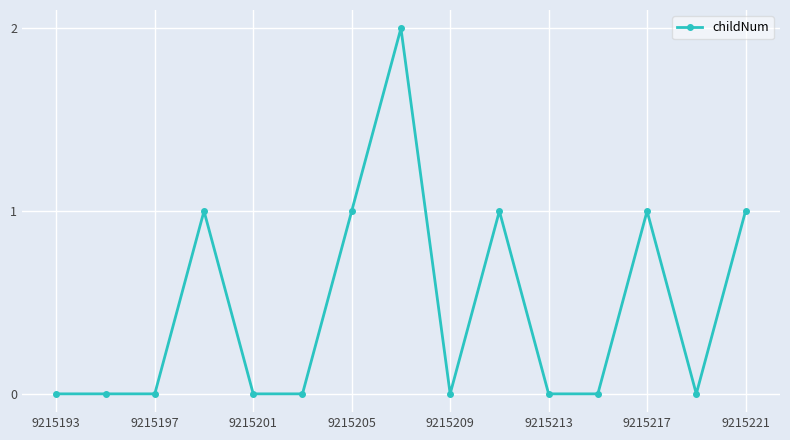

True or false: there are more than 2 points higher than both neighbors.

True